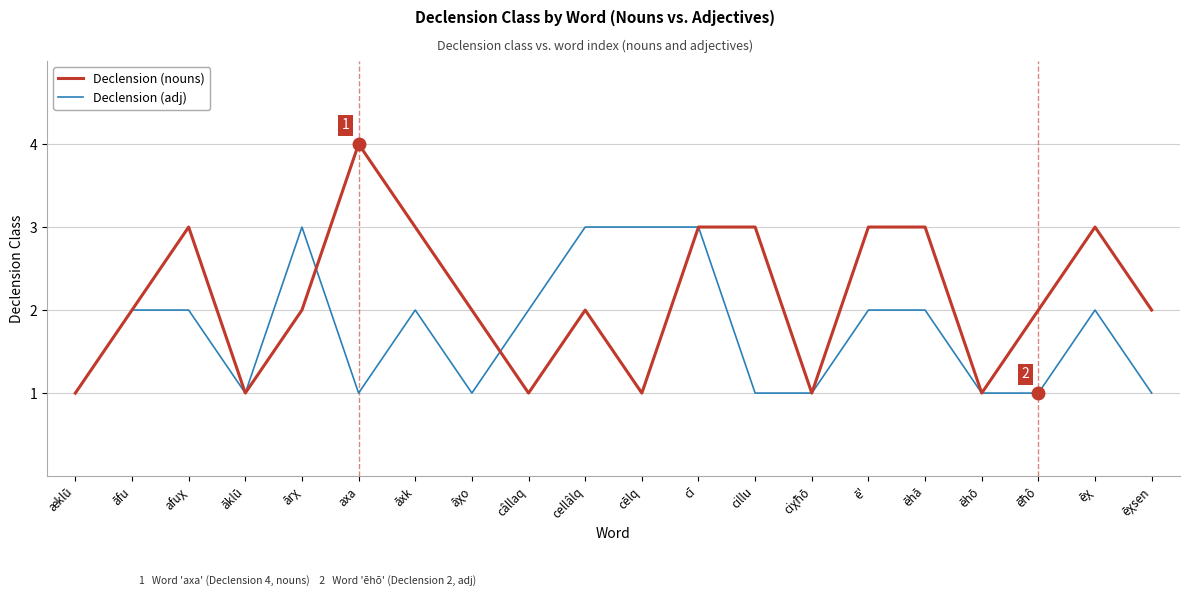

Where is the first local minimum for Declension (nouns)?

āklū